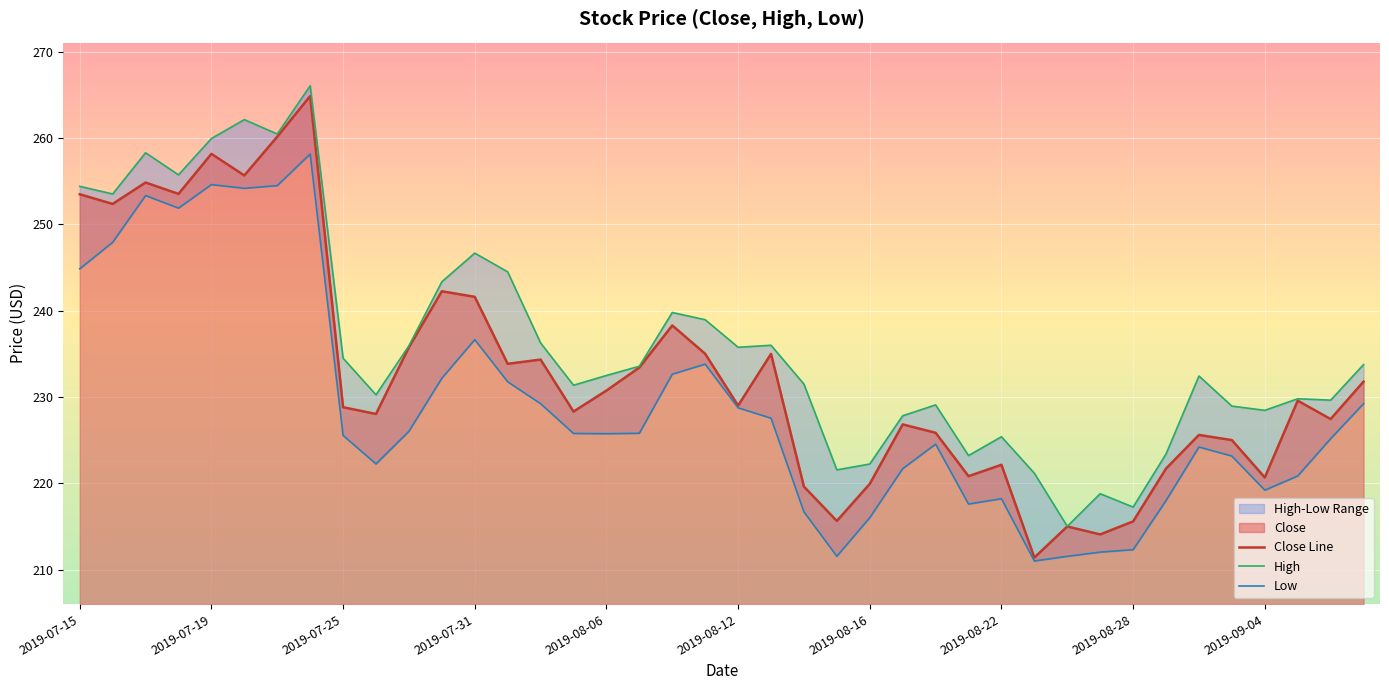

Is it true that Low equals 72.0 at 2019-07-15?

False